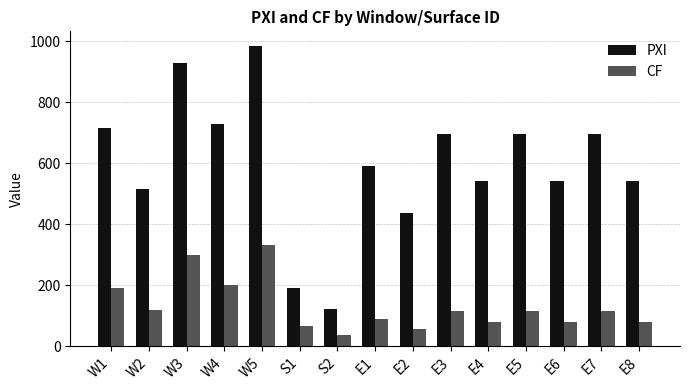

Is it true that CF equals 37.1 at E8?

False